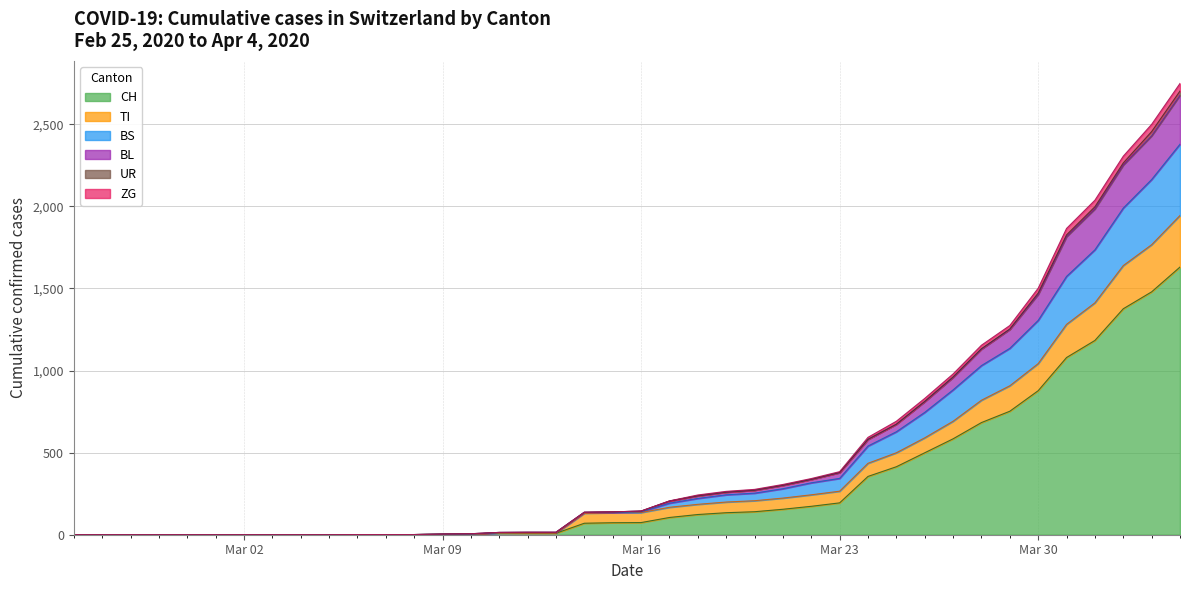

Which has a higher value, 2020-04-04 or 2020-02-26?

2020-04-04